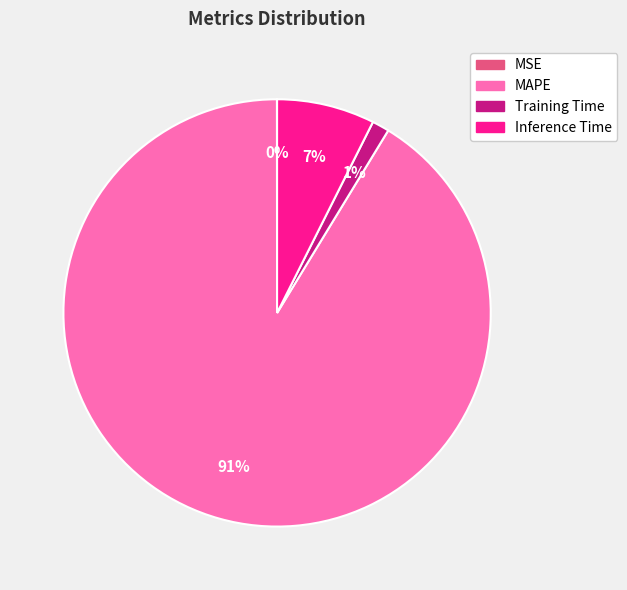

The Training Time slice represents 11% of the pie. True or false?

False